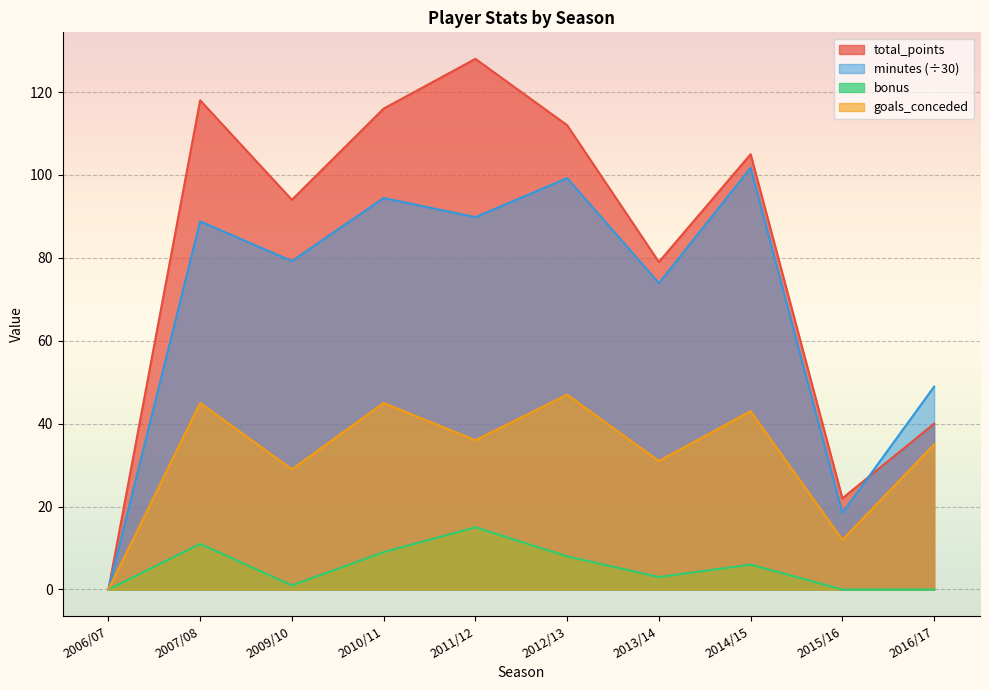

True or false: bonus and total_points intersect in this chart.

False